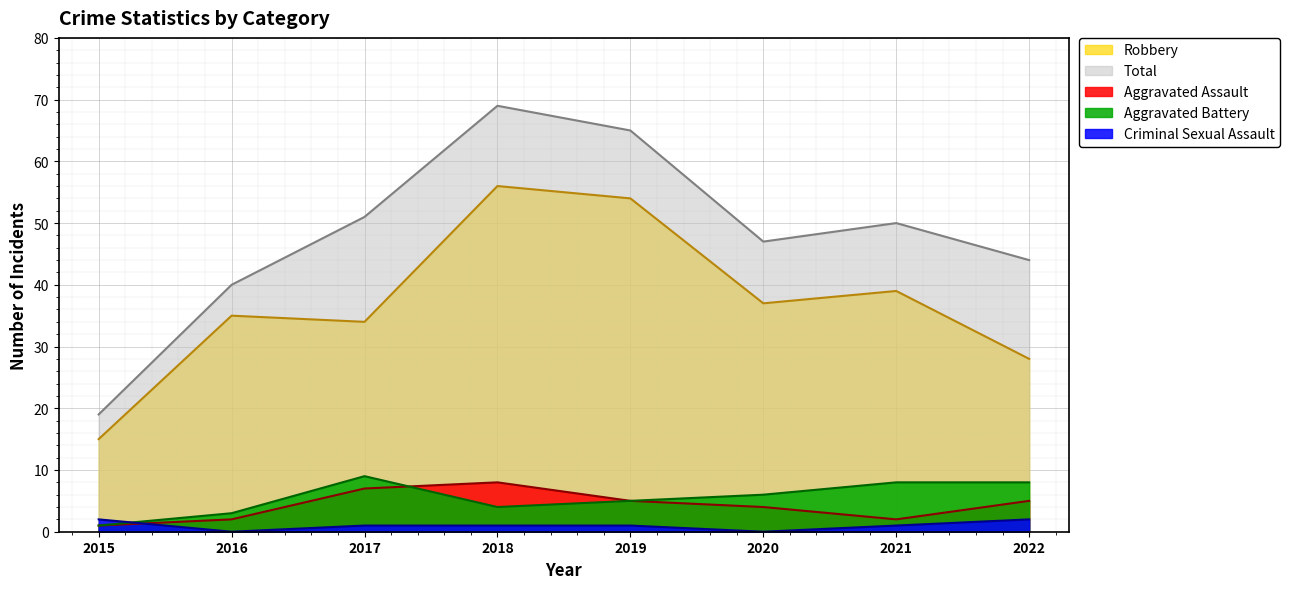

Between 2019 and 2022, which is larger?

2019